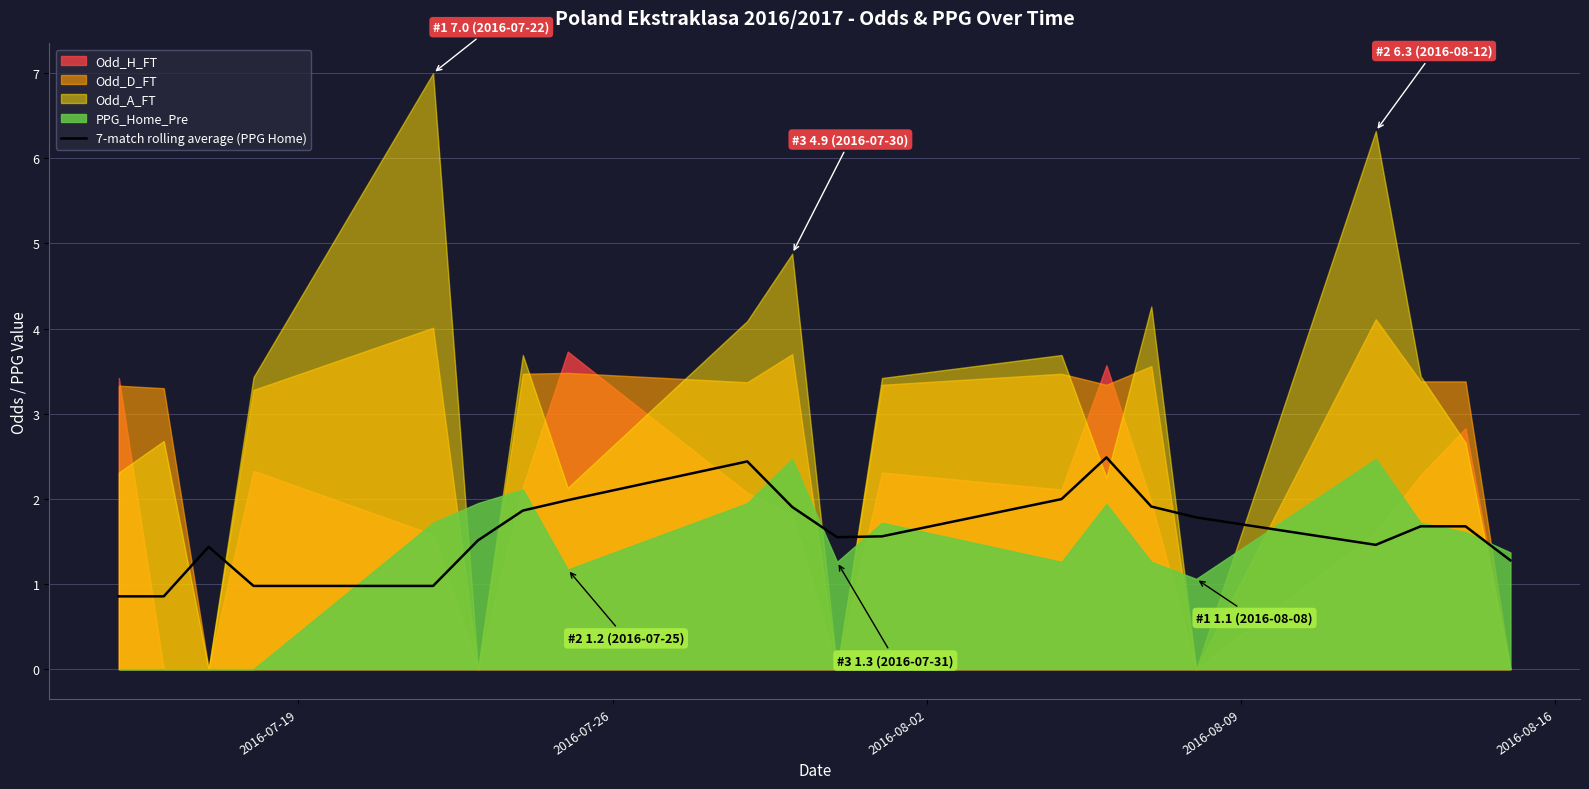

What is the value of the 17th point from the left?

1.5